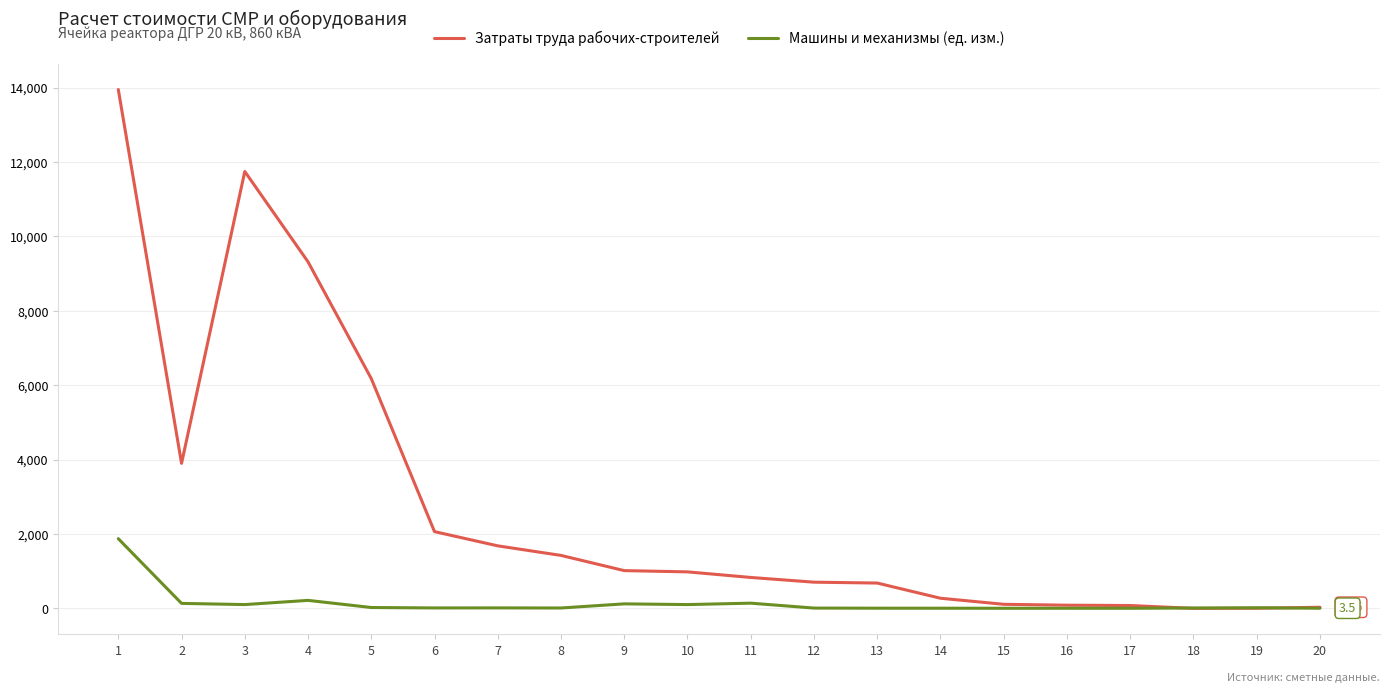

At which category is the sum across all series the highest?

1